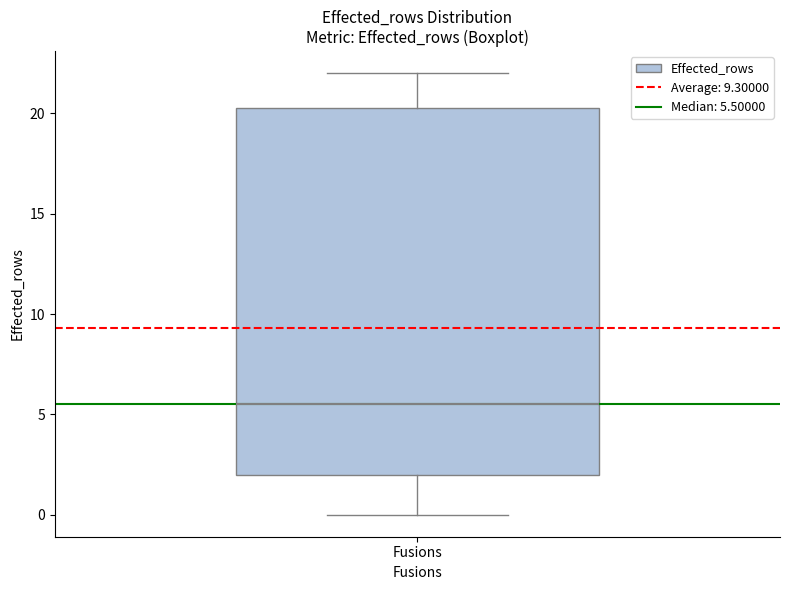

Where does the median line of the box for Fusions sit on the y-axis? The values are not printed on the chart, so give them approximately, as read against the axis.

5.5